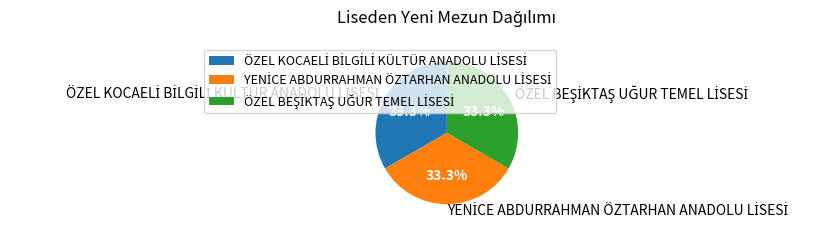

Count the number of slices in the pie.

3